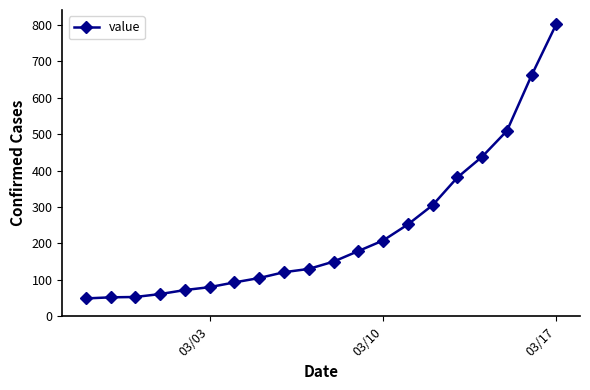

What is the minimum value shown in the chart?

49